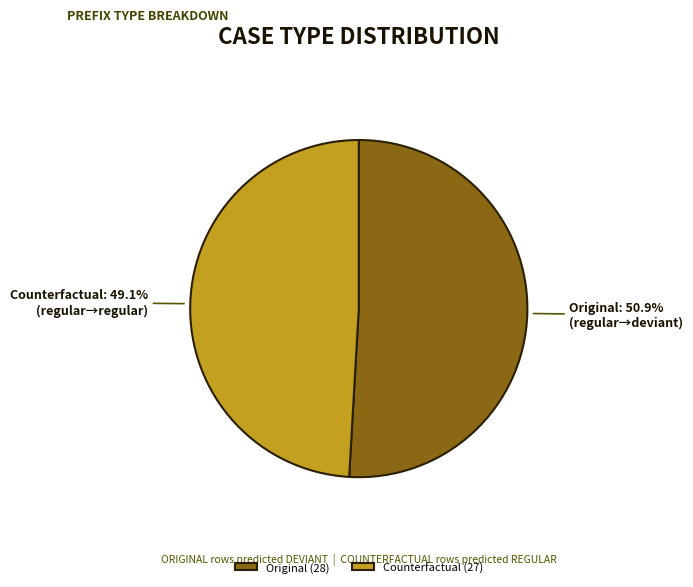

How much of the chart is everything except Original?

49.1%